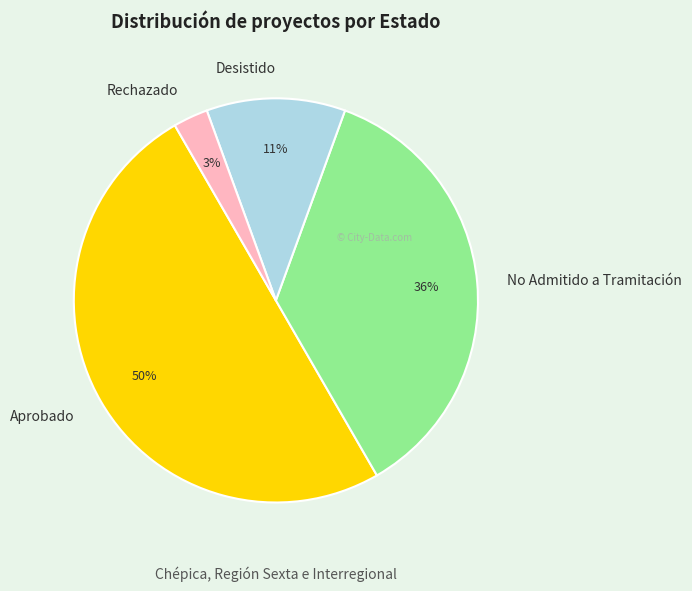

To the nearest percent, what is the average slice percentage?

25%